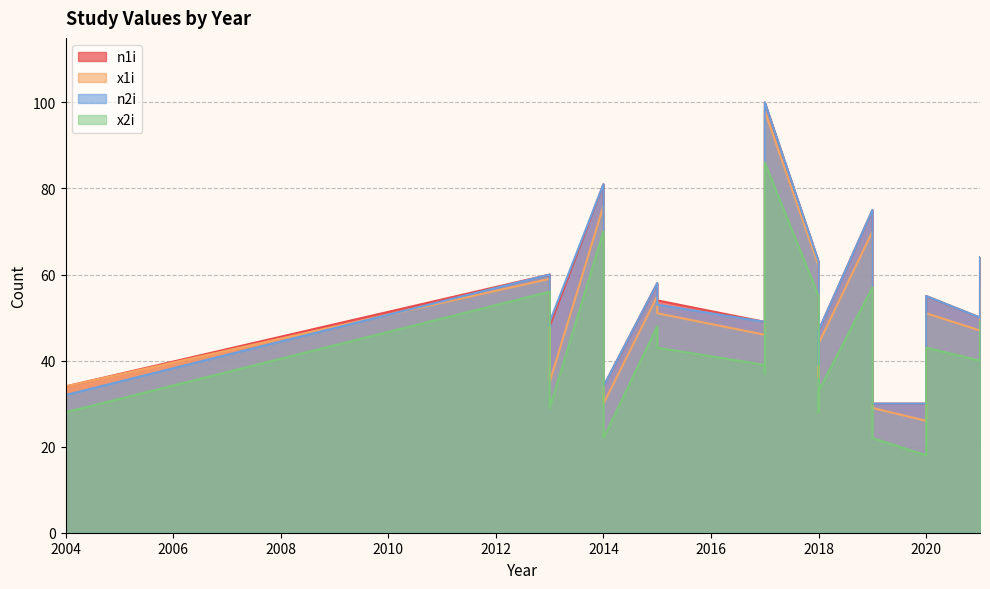

True or false: x2i has a value of 22 at 2019.

True